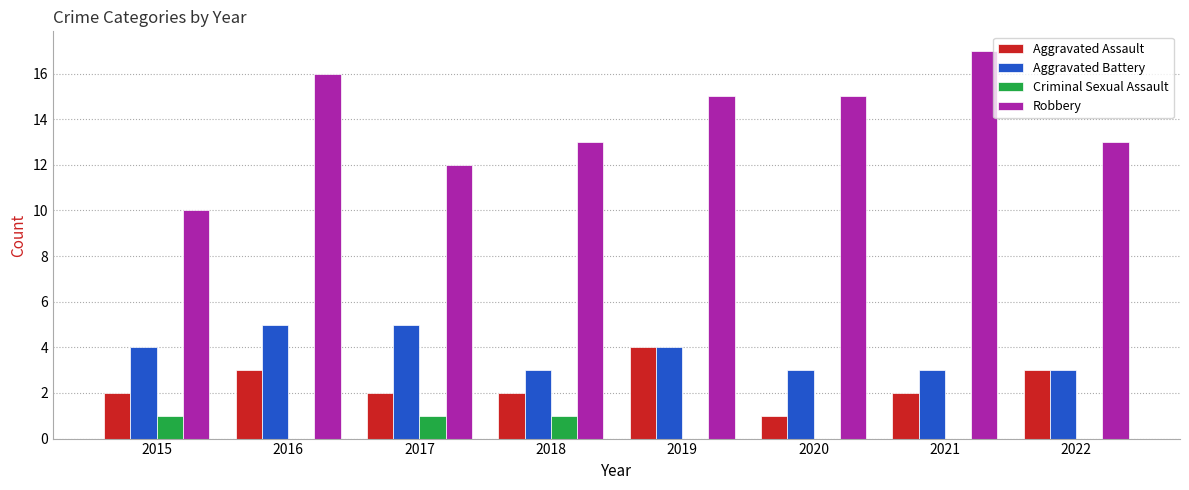

What is the approximate value of Robbery at 2019?

15